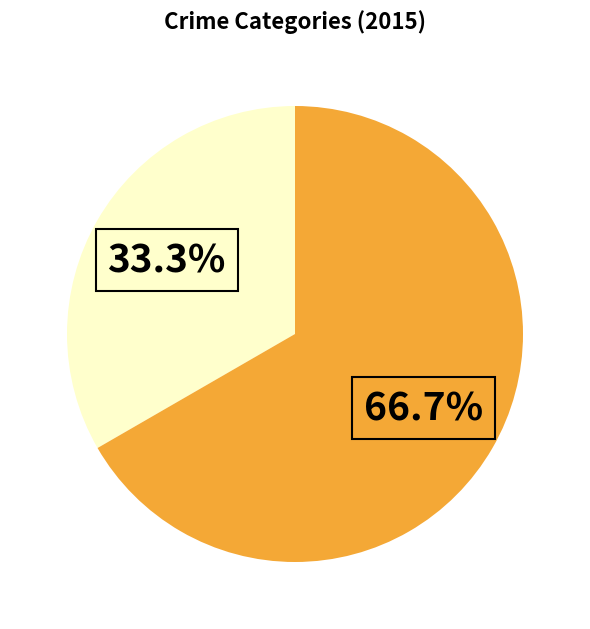

Is there a majority slice in this chart?

Yes